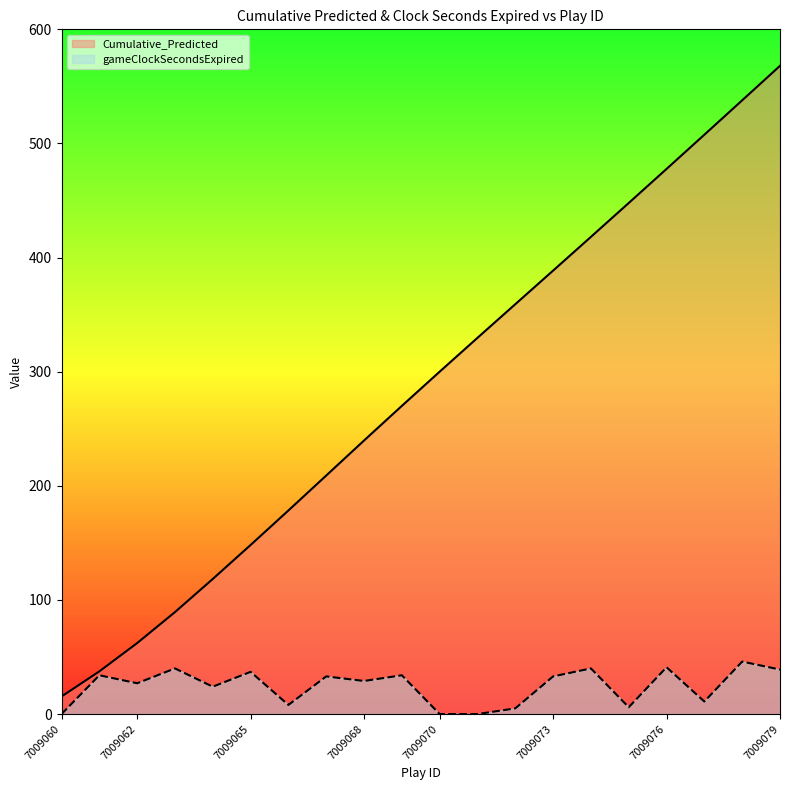

Does the chart display data point markers on the line(s)?

No